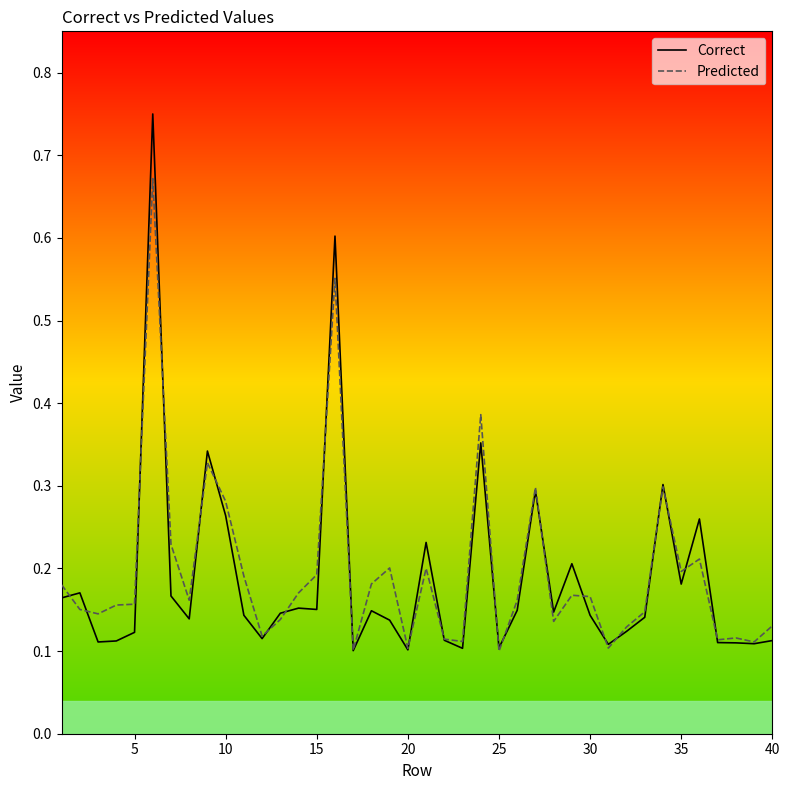

What is the difference between the highest and lowest values at 25?

0.0